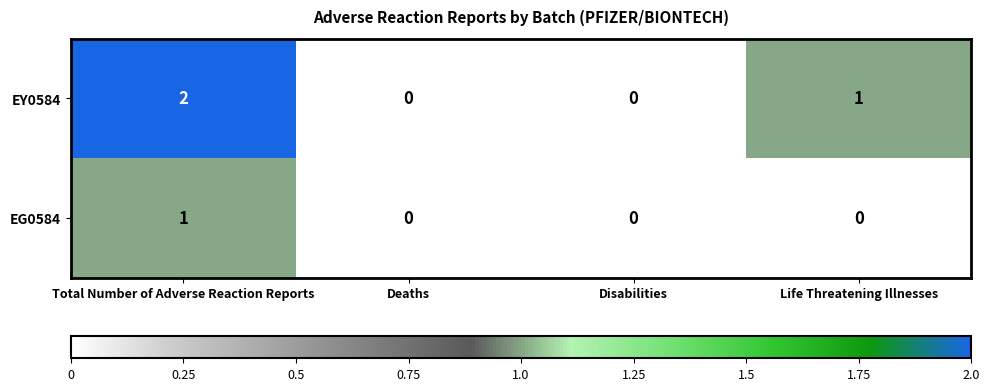

How many EY0584 values are between 0 and 2?

4